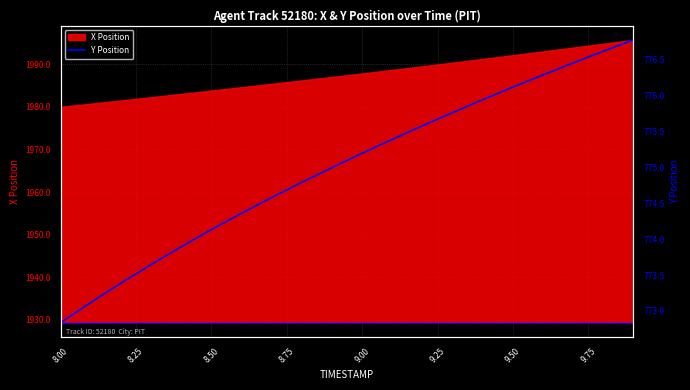

True or false: X Position has a value of 1987.8 at 9.00.

True